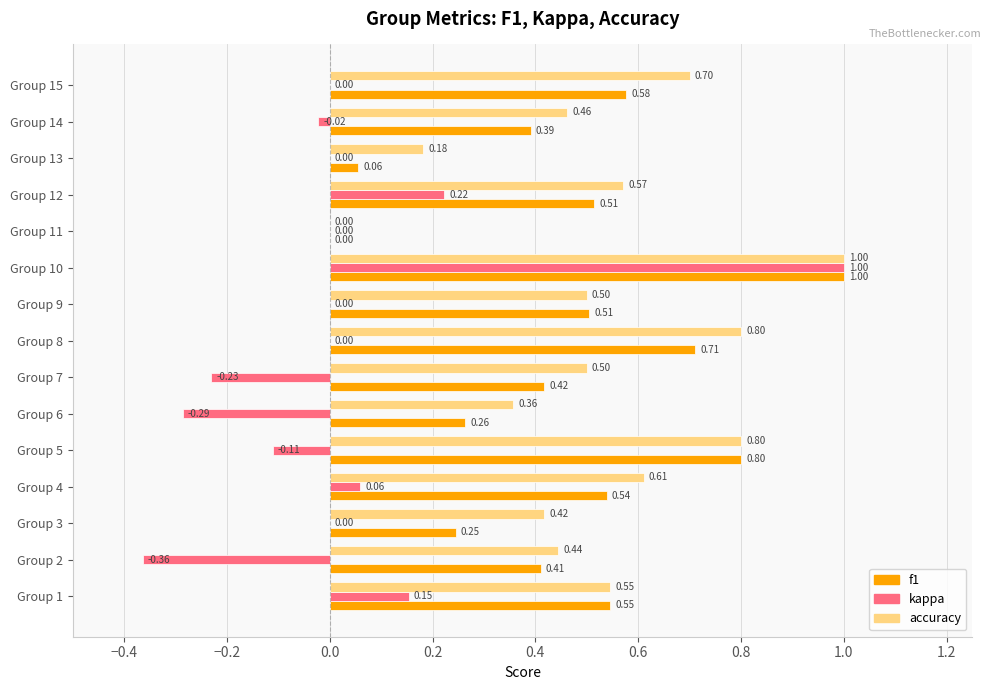

At which category is the sum across all series the highest?

Group 10